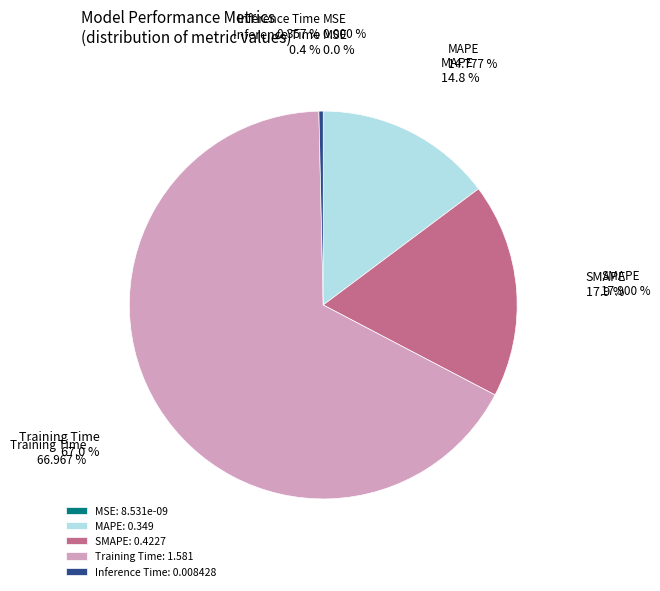

How much of the chart is everything except SMAPE: 0.4227?

82.1%